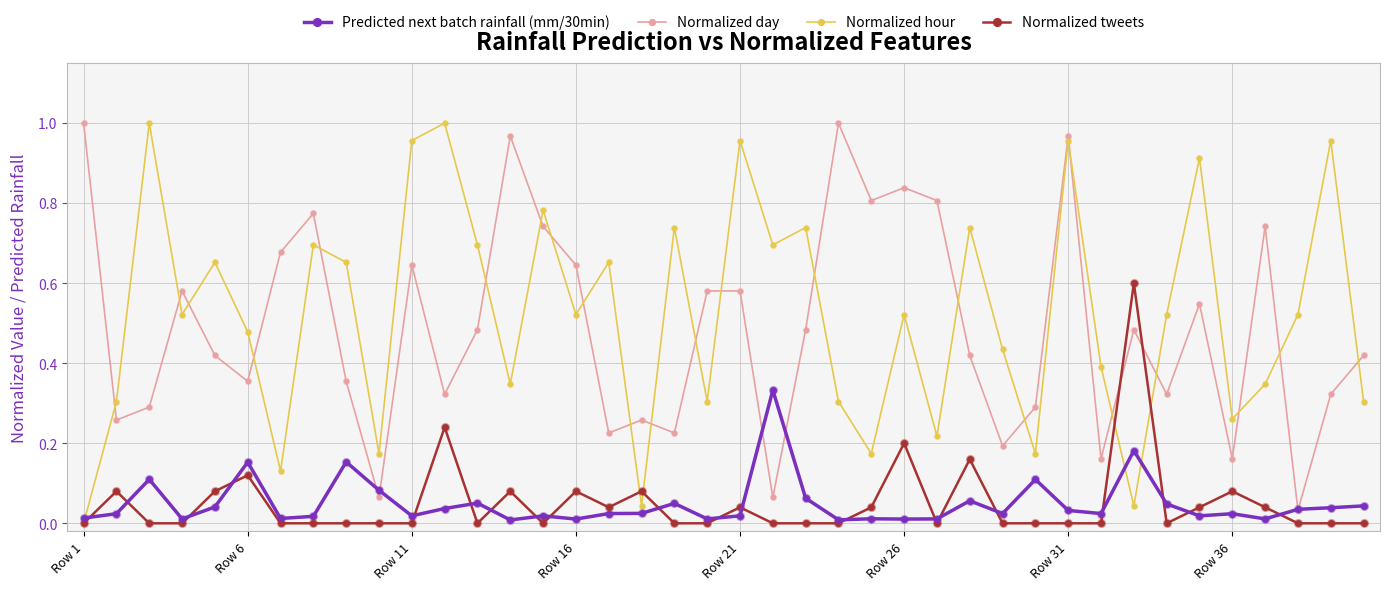

True or false: Normalized day has more than 1 interior local peaks.

True